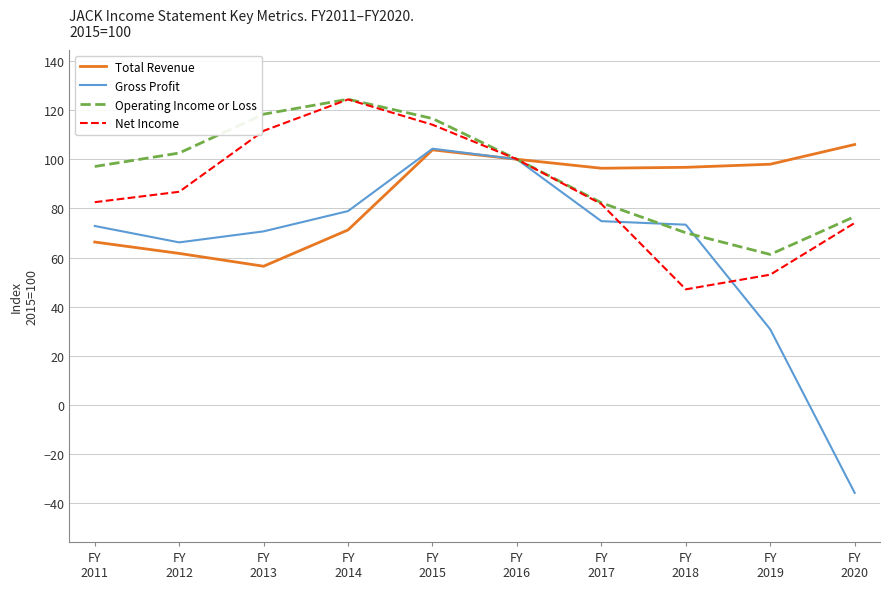

What is the minimum value shown in the chart?

-35.8